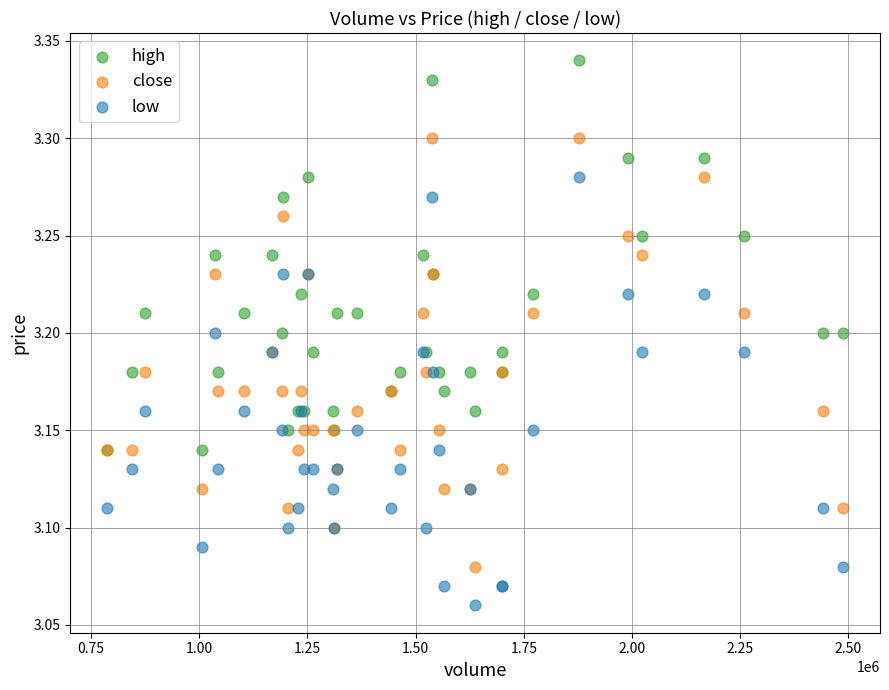

Which series contains the lowest Y value?

low